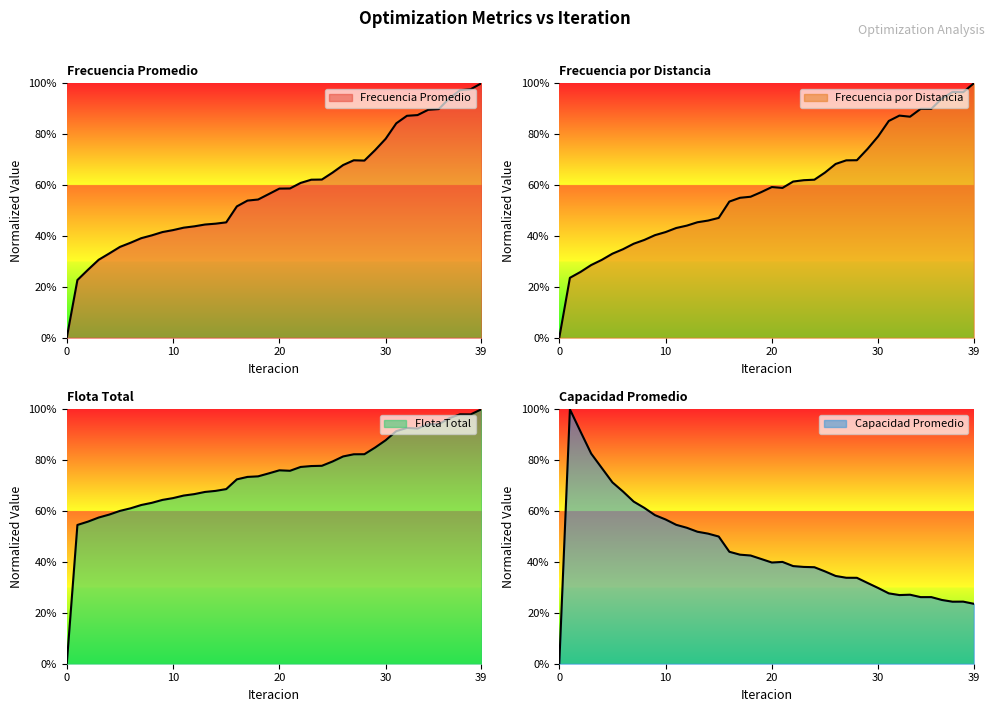

At which category does Frecuencia Promedio reach its first local valley?

28